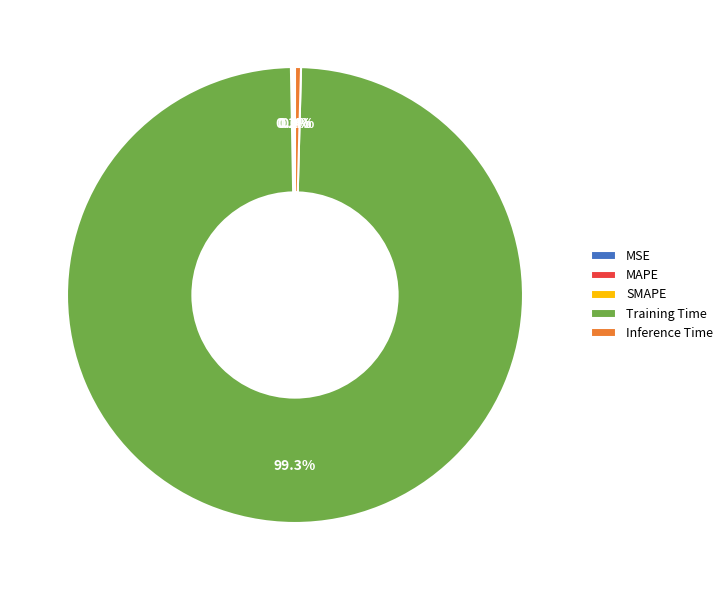

What is the largest slice in the pie chart?

Training Time